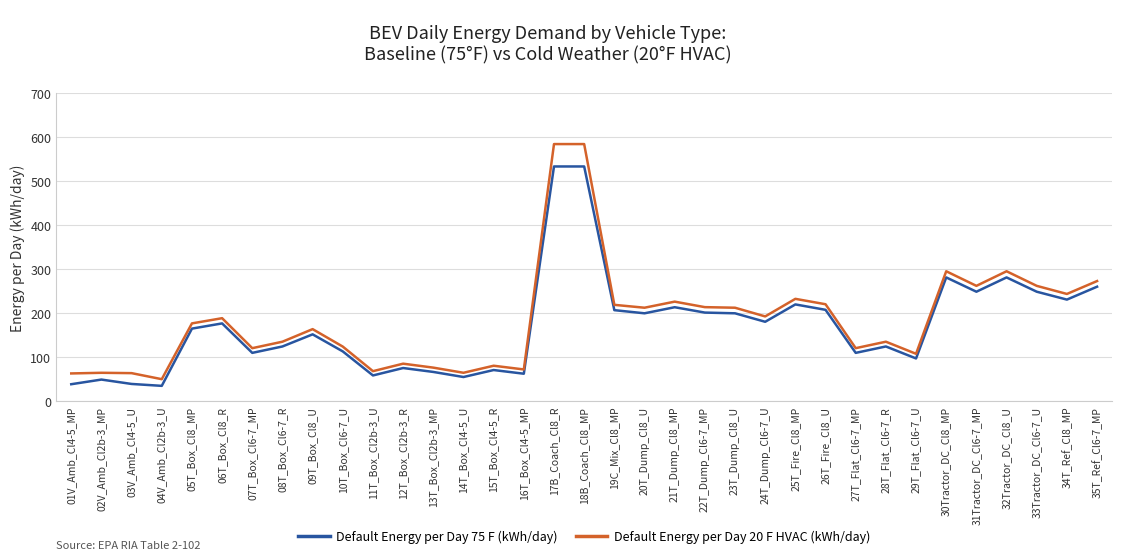

How many lines are shown in the chart?

2